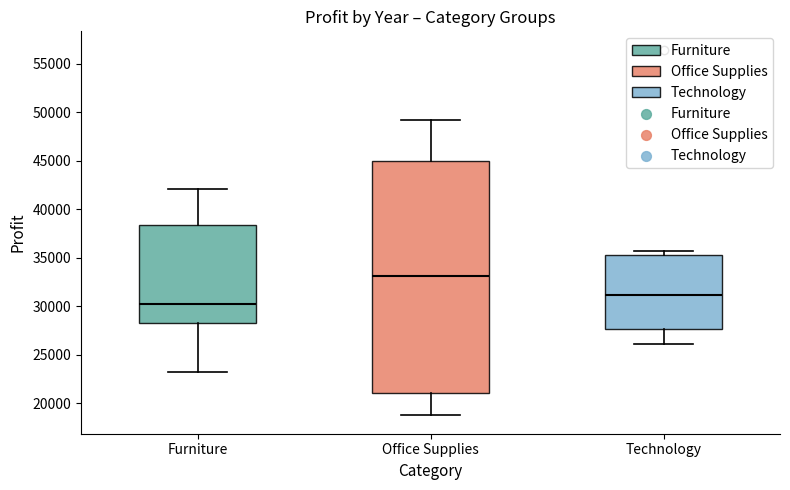

Reading left to right, transcribe this box plot: for each box, give where its median line is, the range the box spans, and where its two whiskers end, as read against the y-axis. The values are not printed on the chart, so give them approximately, as read against the axis.

Furniture: median 30000, box 28000 to 38500, whiskers 23000 to 42000
Office Supplies: median 33000, box 21000 to 45000, whiskers 18500 to 49000
Technology: median 31000, box 27500 to 35500, whiskers 26000 to 35500 (just above the box's upper edge)